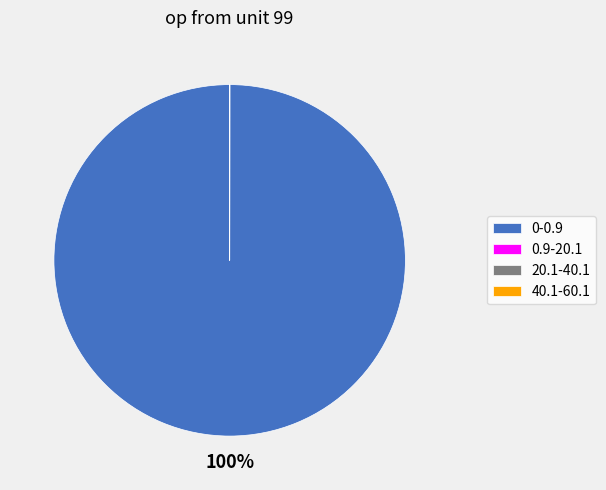

To the nearest percent, what is the average slice percentage?

25%